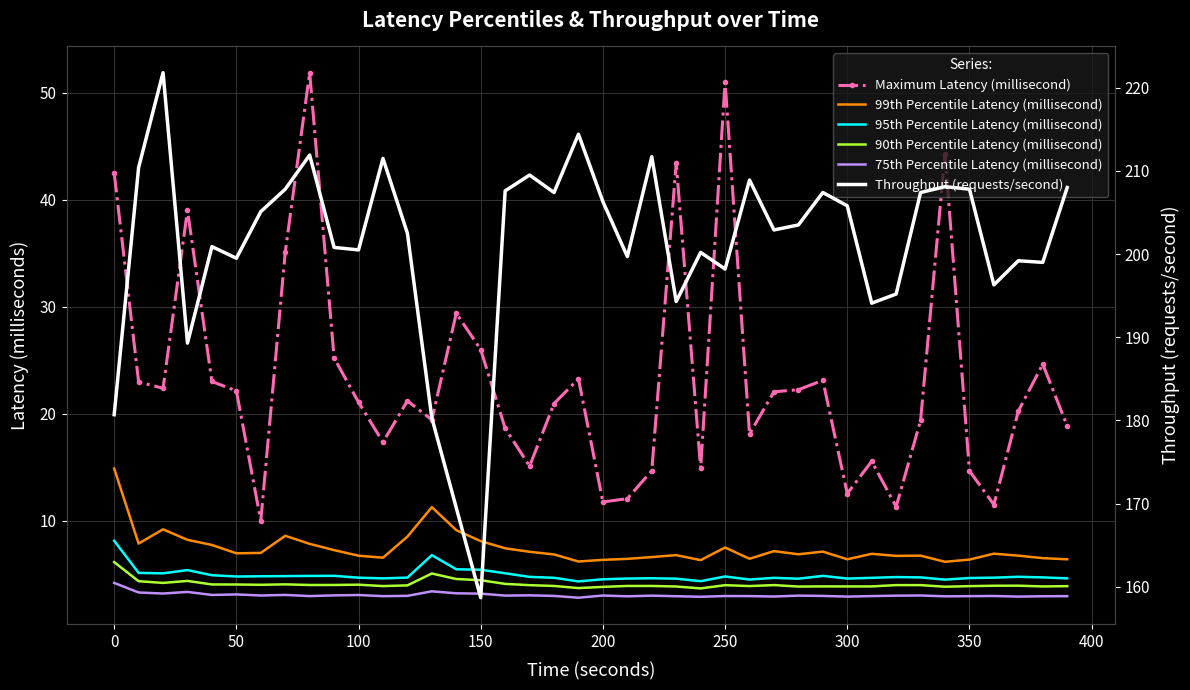

True or false: 90th Percentile Latency (millisecond) and 75th Percentile Latency (millisecond) intersect in this chart.

False